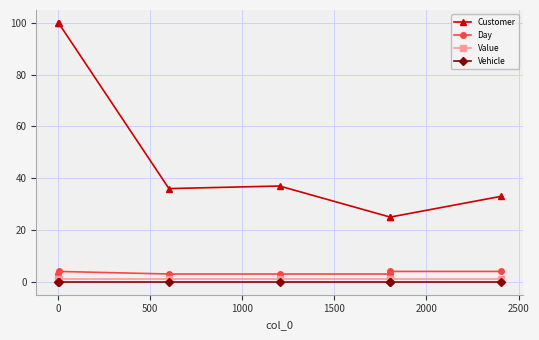

What is the greatest value displayed?

100